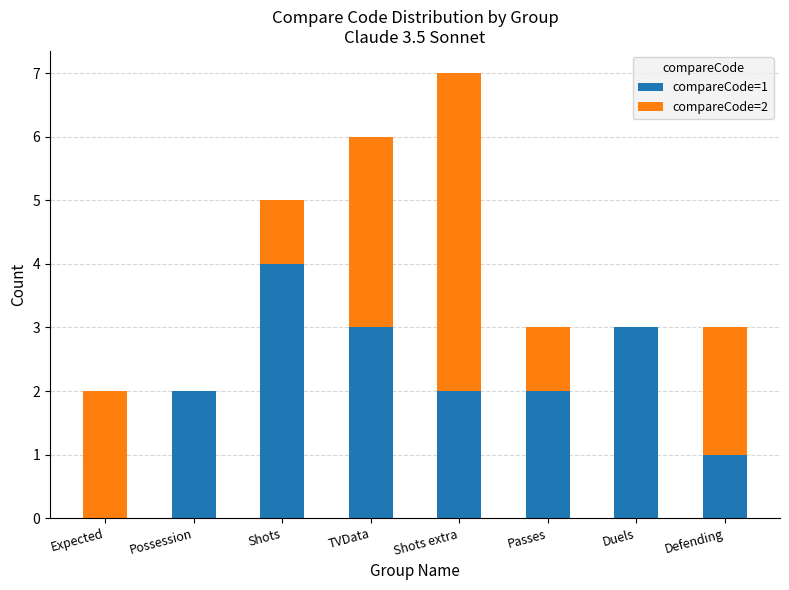

At which label does compareCode=1 reach its peak?

Shots